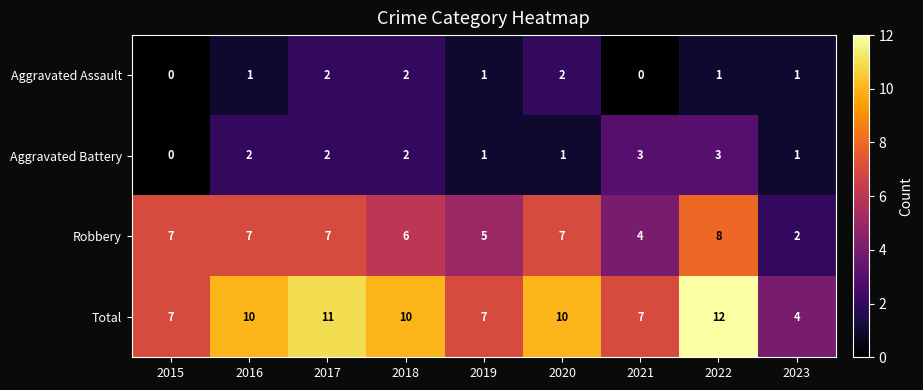

What is the approximate value of Total at 2021?

7